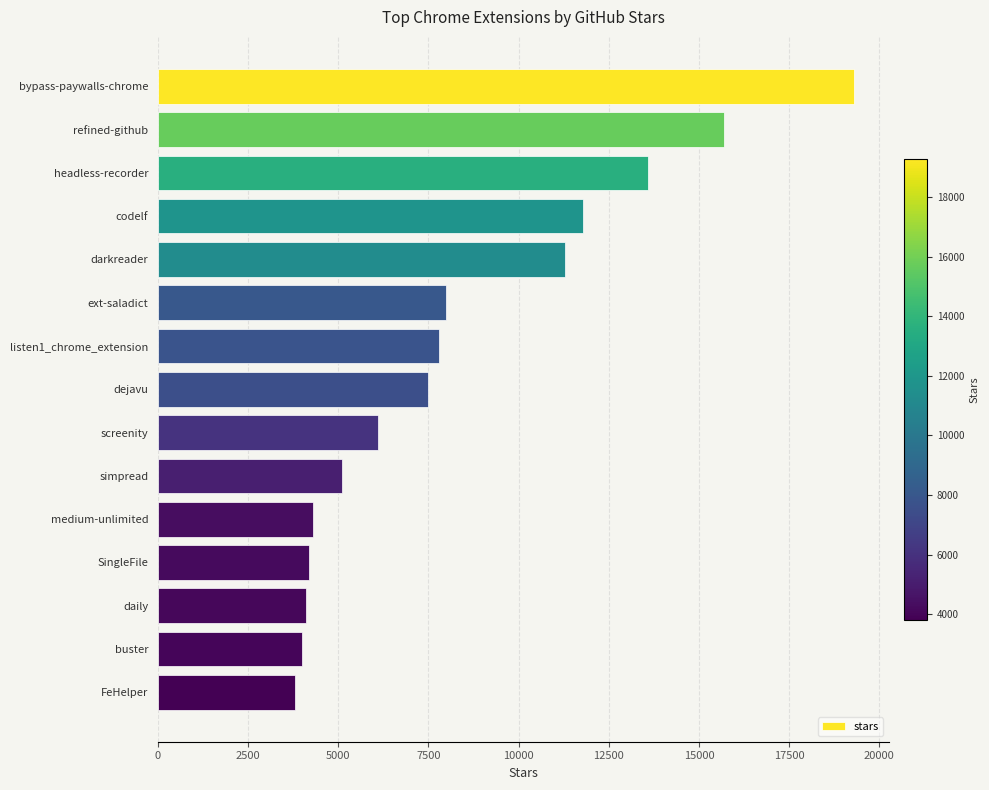

What is the difference between the values at darkreader and SingleFile?

7100